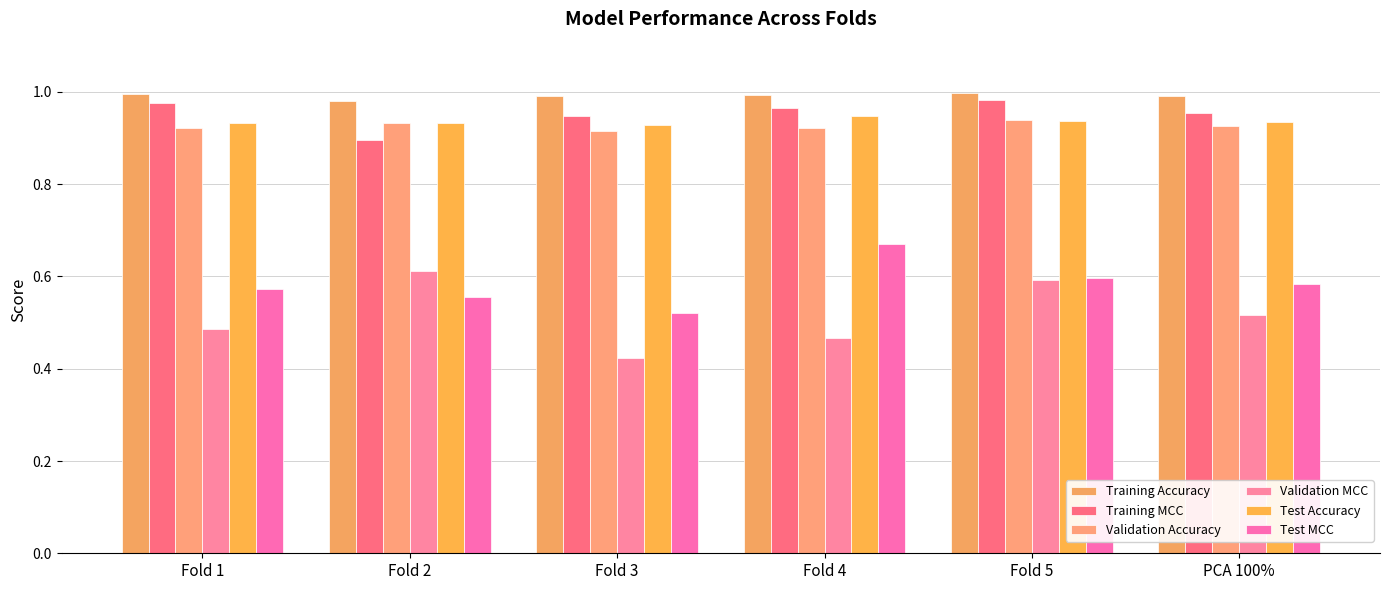

Between Fold 2 and Fold 5, which series saw the biggest shift?

Training MCC